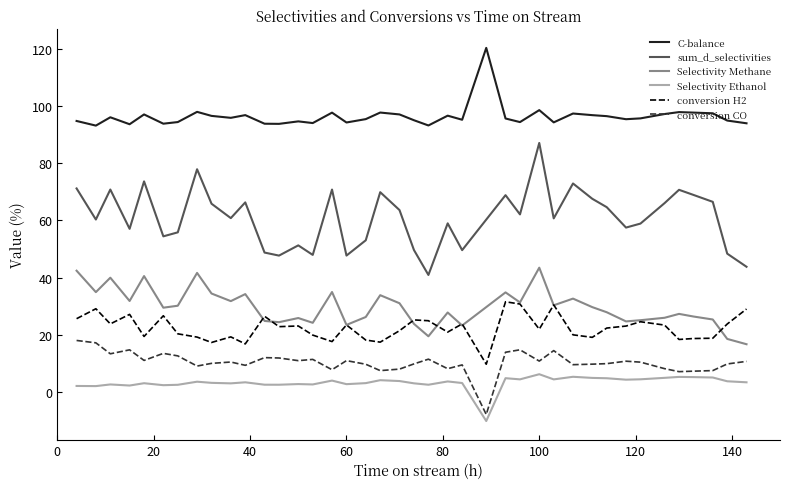

True or false: Selectivity Ethanol and conversion H2 cross at least once.

False